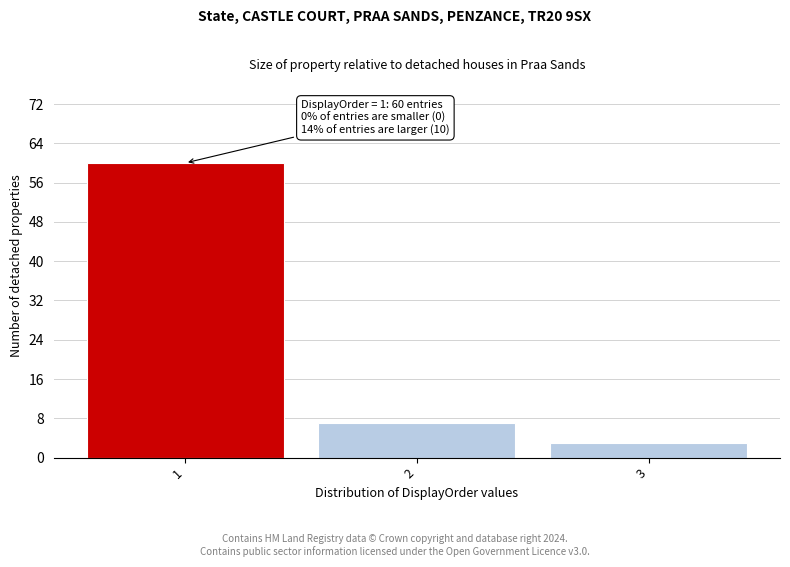

Reading left to right, list all the values displayed in this chart.

60	7	3